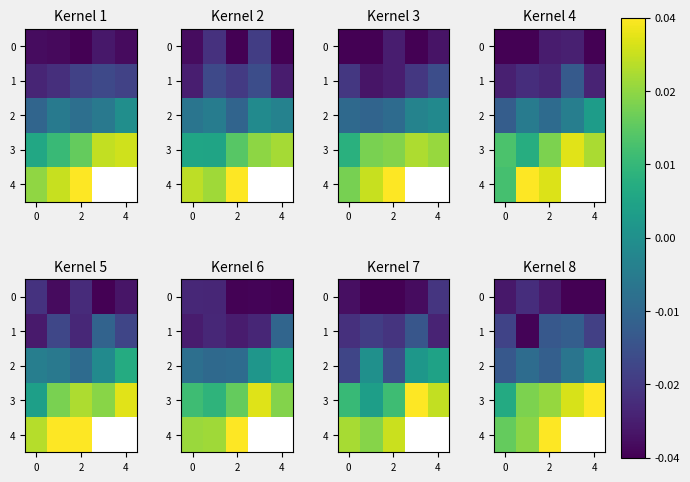

At how many categories does at least one series exceed 0?

5